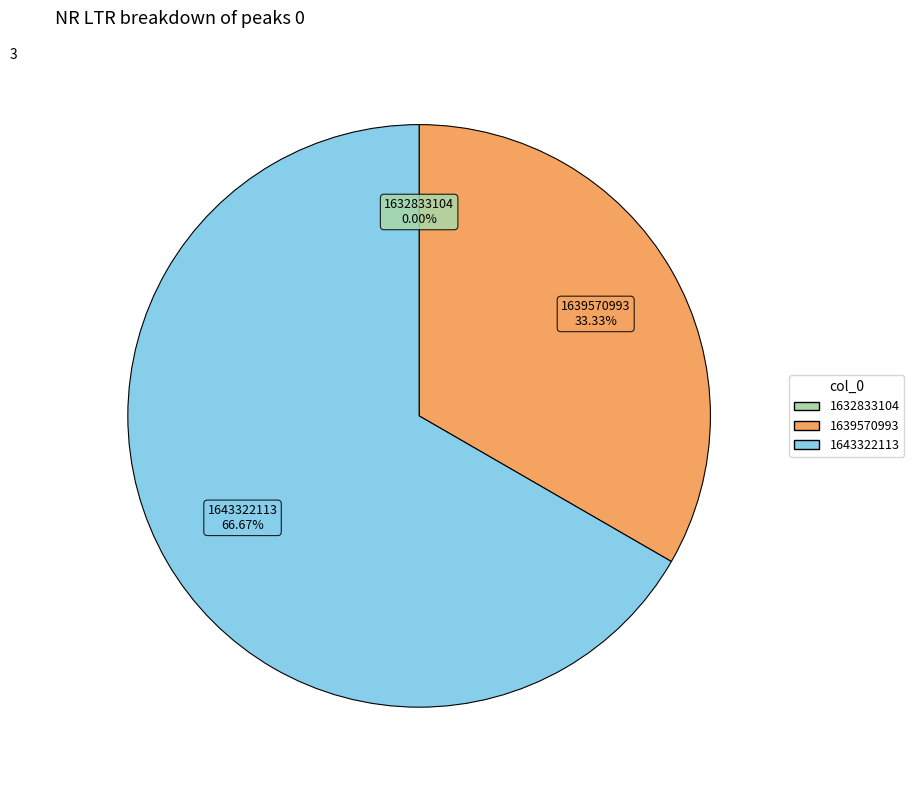

Which slice is the largest?

1643322113